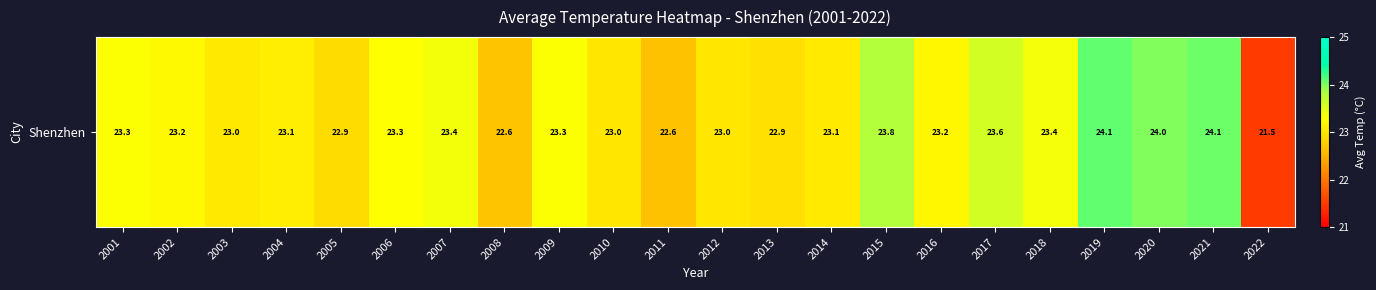

What is the sum of all values?

510.4